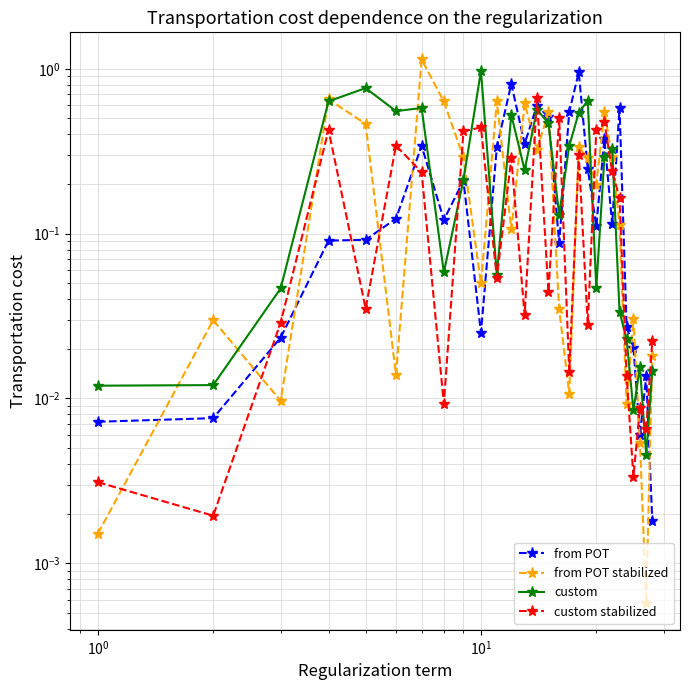

True or false: custom has more than 2 points higher than both neighbors.

True